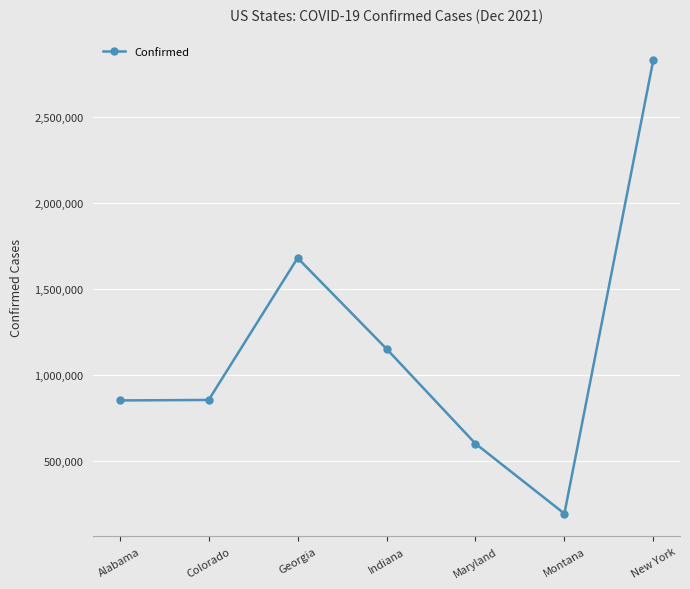

Does the chart have visible grid lines?

Yes